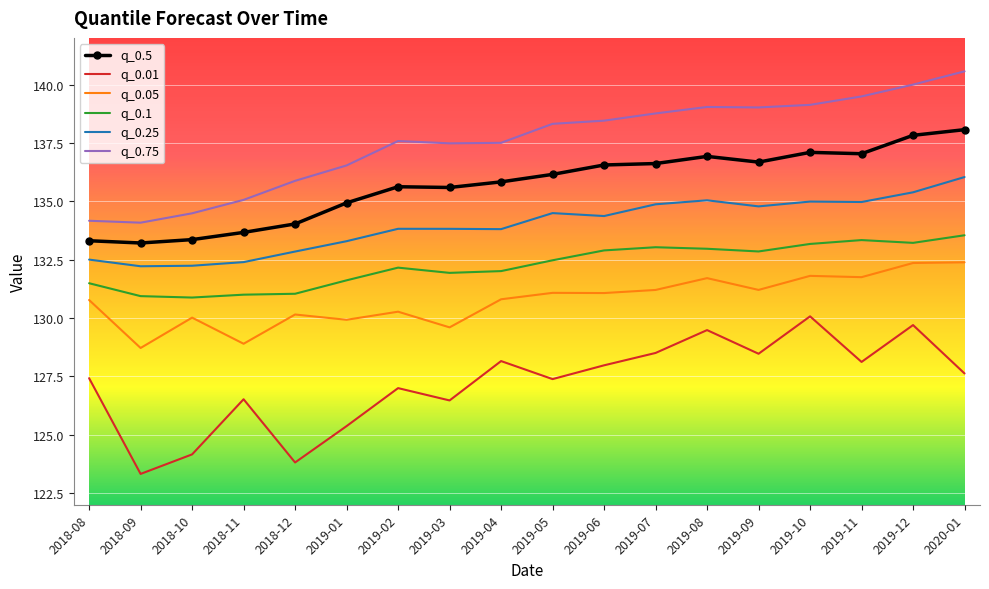

Which category has the highest value across all series?

2020-01